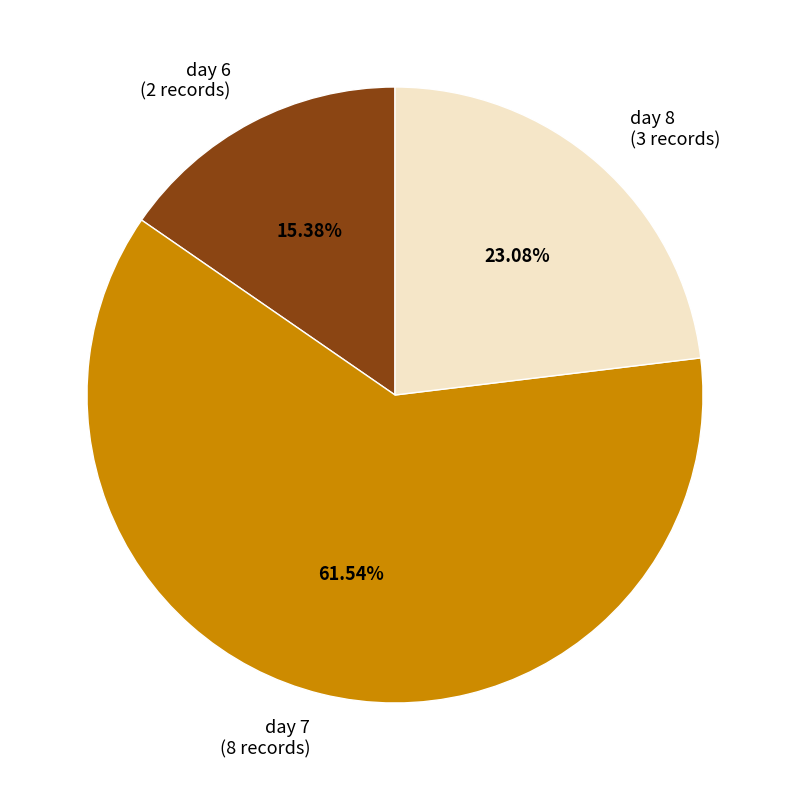

What is the ratio of the value at day 8 to the value at day 7?

0.4